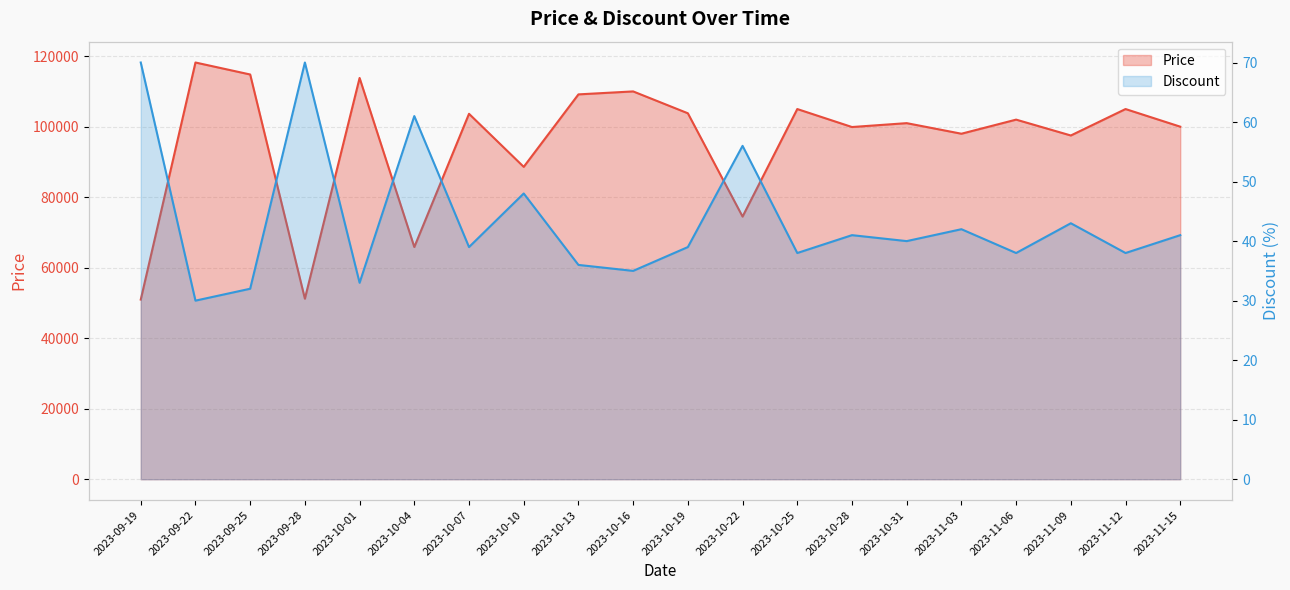

What is the sum of the Discount values at 2023-10-10 and 2023-10-25?

86